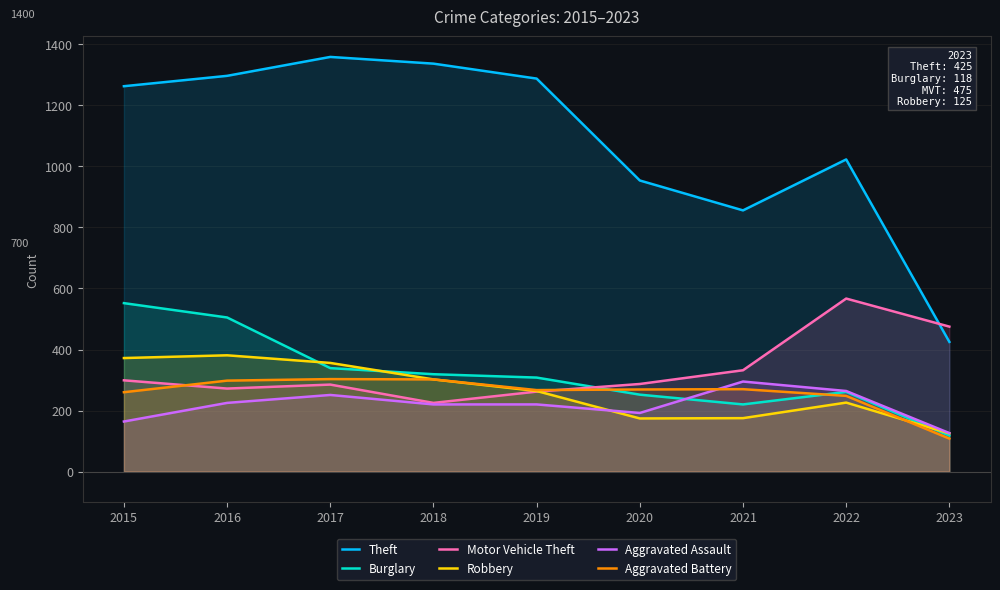

Reading right to left, transcribe all the data shown in this chart.

Theft: 2023=425	2022=1023	2021=856	2020=954	2019=1288	2018=1337	2017=1359	2016=1297	2015=1263
Burglary: 2023=118	2022=261	2021=220	2020=252	2019=308	2018=319	2017=339	2016=505	2015=552
Motor Vehicle Theft: 2023=475	2022=567	2021=332	2020=287	2019=262	2018=225	2017=285	2016=272	2015=299
Robbery: 2023=125	2022=226	2021=175	2020=174	2019=264	2018=302	2017=356	2016=381	2015=372
Aggravated Assault: 2023=126	2022=264	2021=295	2020=192	2019=220	2018=220	2017=251	2016=225	2015=164
Aggravated Battery: 2023=108	2022=248	2021=270	2020=269	2019=267	2018=302	2017=303	2016=298	2015=260